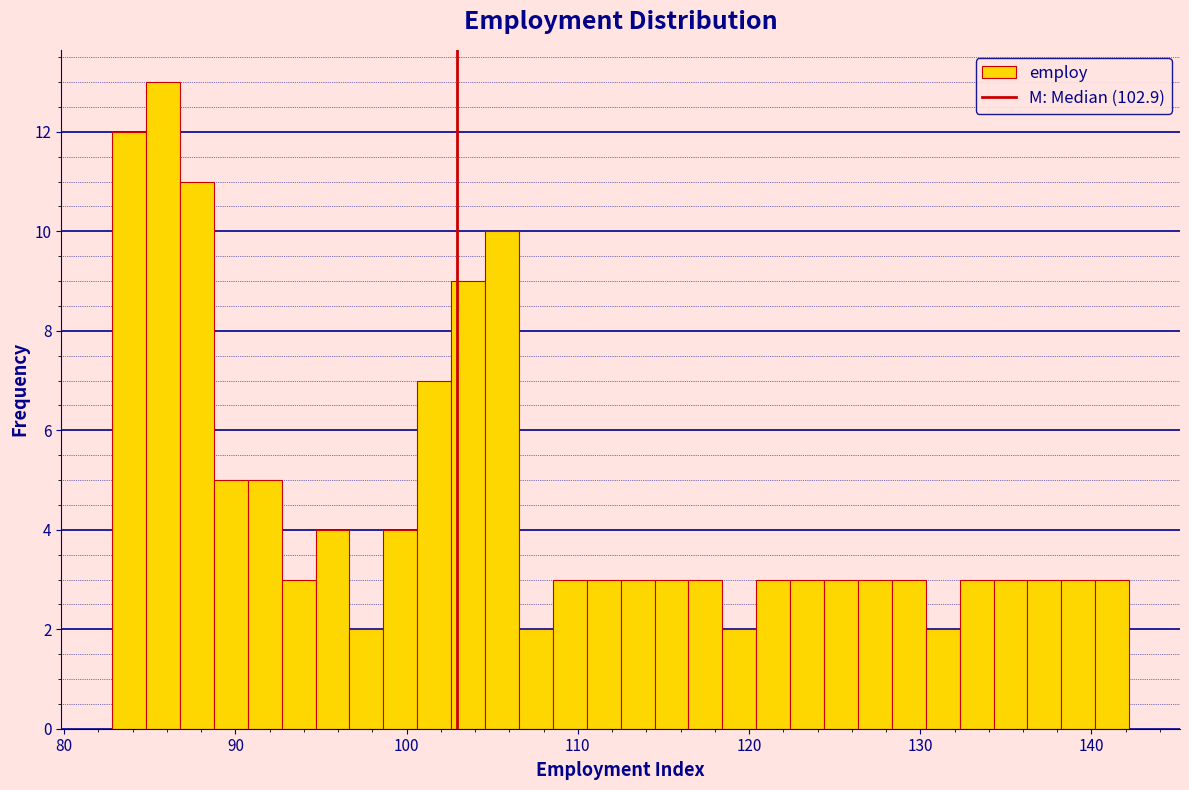

Read against the x-axis, roughly where is the centre of the tallest bar?

86